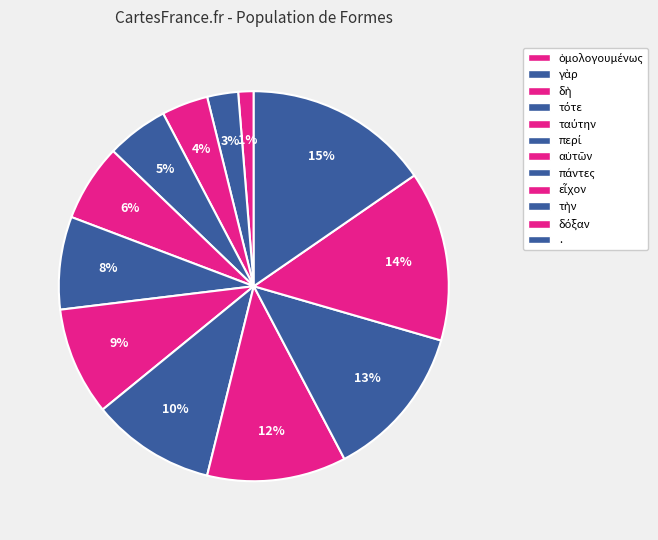

What percentage is the τὴν slice, to the nearest percent?

13%